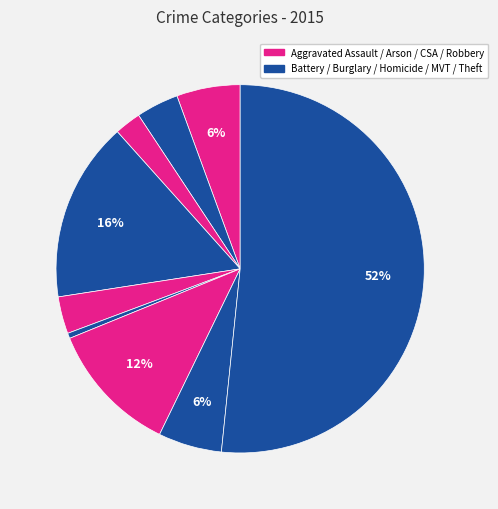

Count the number of slices in the pie.

9